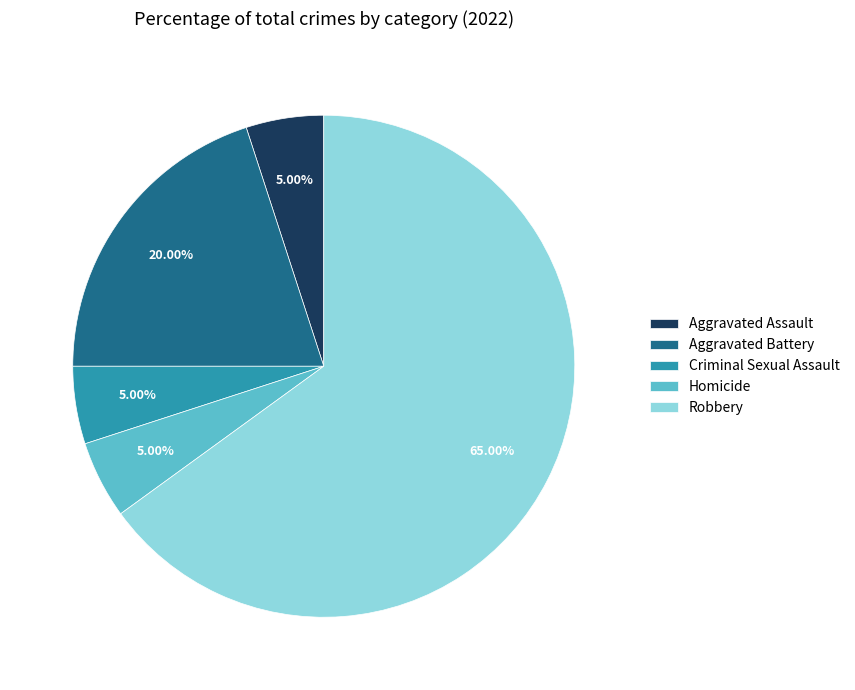

To the nearest percent, what percentage of the pie is Aggravated Assault?

5%